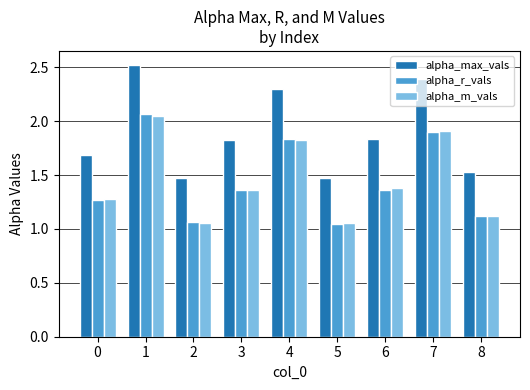

Are the bars grouped side by side (vs. stacked)?

Yes